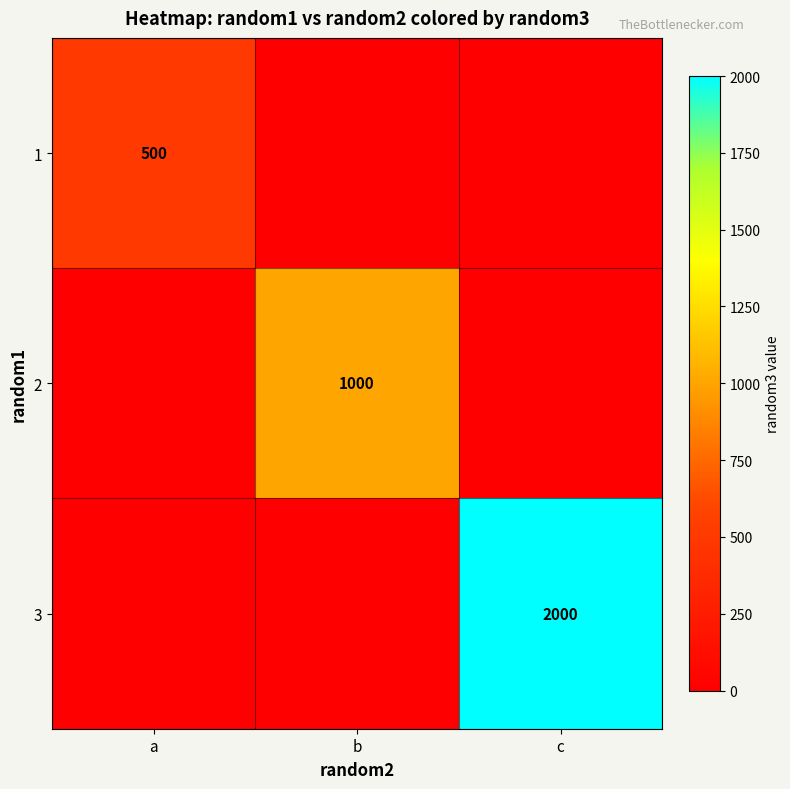

What is the spread (max minus min) of values at c?

2000